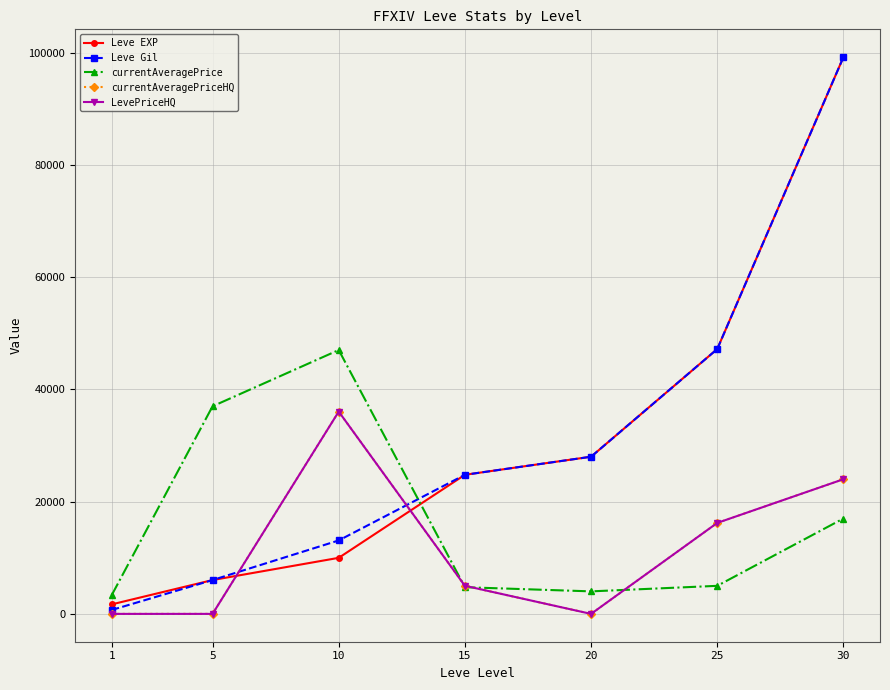

Does the chart have visible grid lines?

Yes